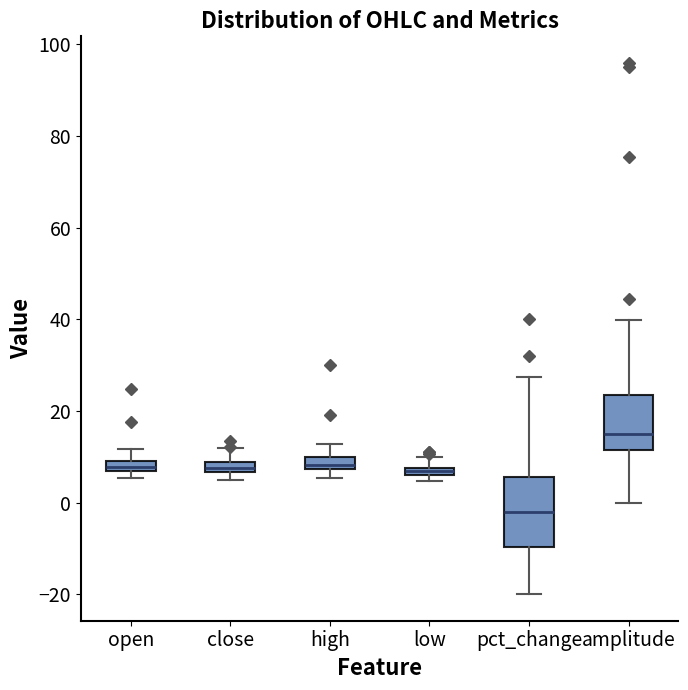

Which box is the tallest, from its lower edge to its upper edge?

pct_change